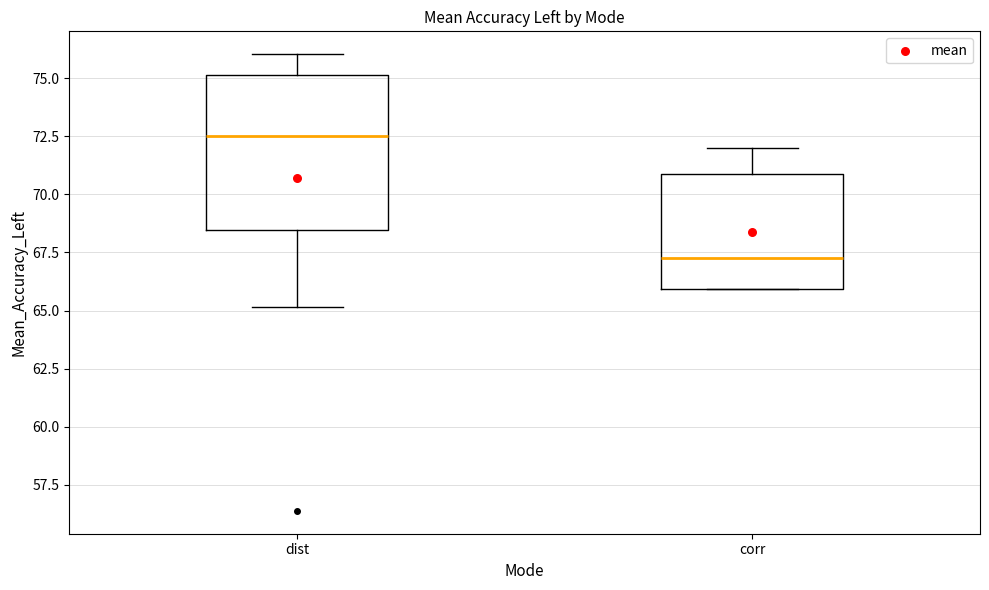

Where is the upper edge of the box for dist on the y-axis? The values are not printed on the chart, so give them approximately, as read against the axis.

75.0